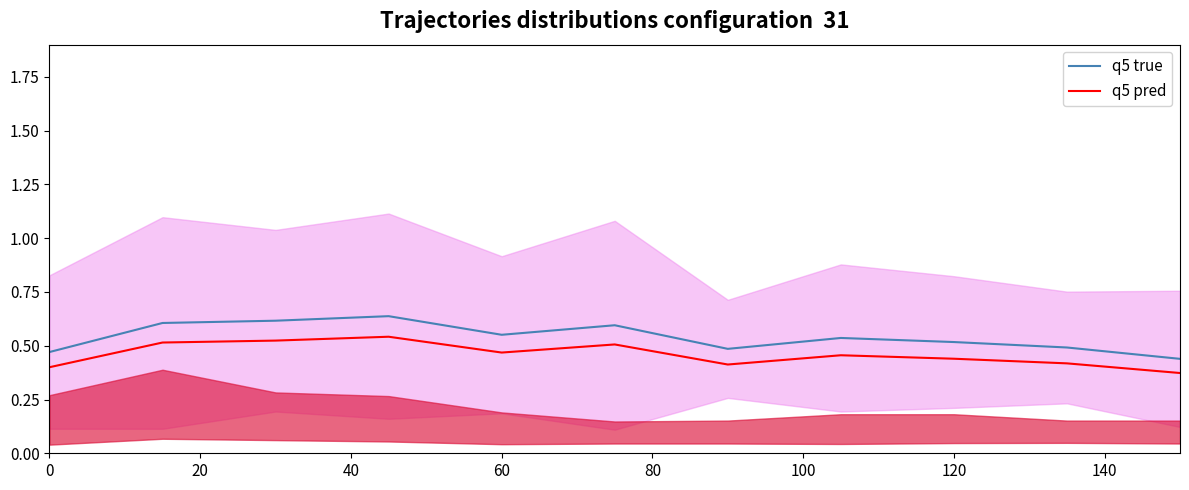

True or false: q5 true and q5 pred cross at least once.

False